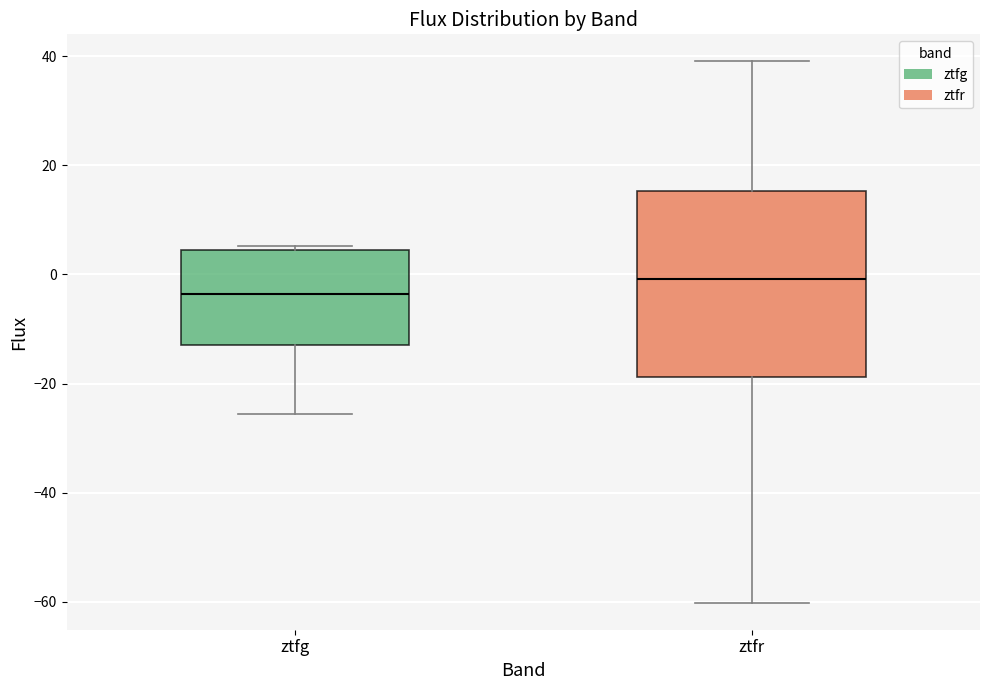

Where does the median line of the box for ztfg sit on the y-axis? The values are not printed on the chart, so give them approximately, as read against the axis.

-4